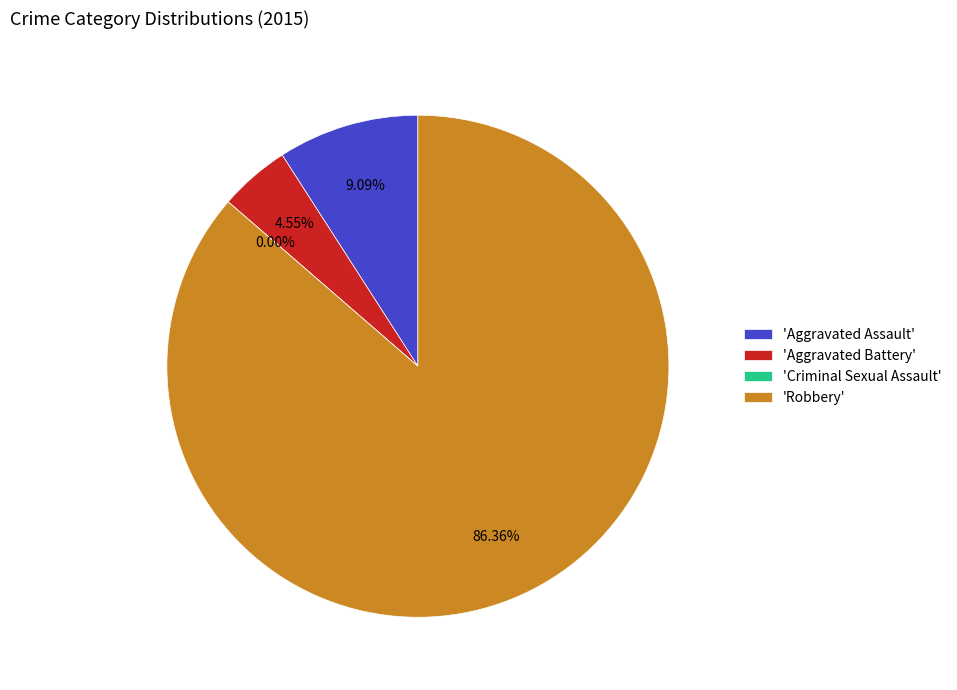

Rank the categories by value from lowest to highest.

Criminal Sexual Assault, Aggravated Battery, Aggravated Assault, Robbery